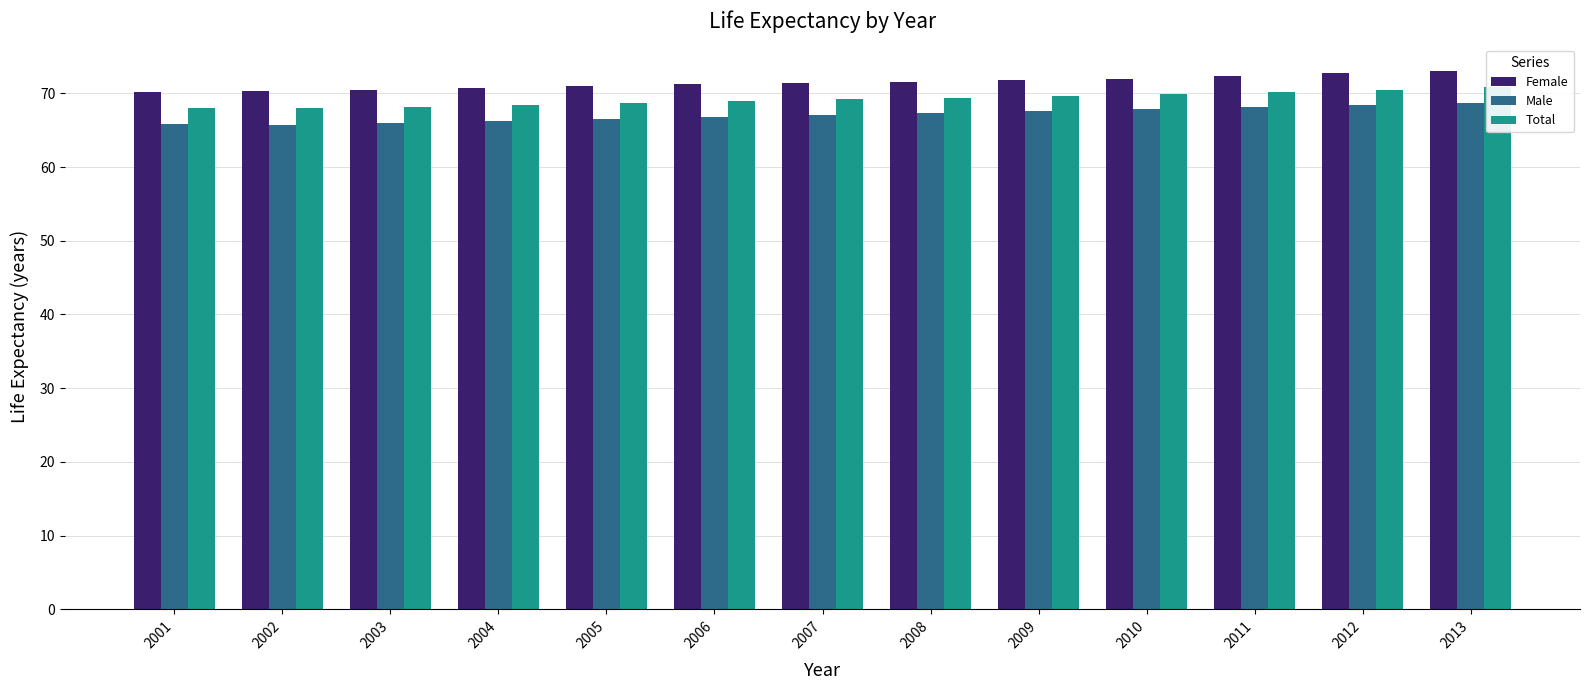

Which series changed the most between 2005 and 2007?

Male